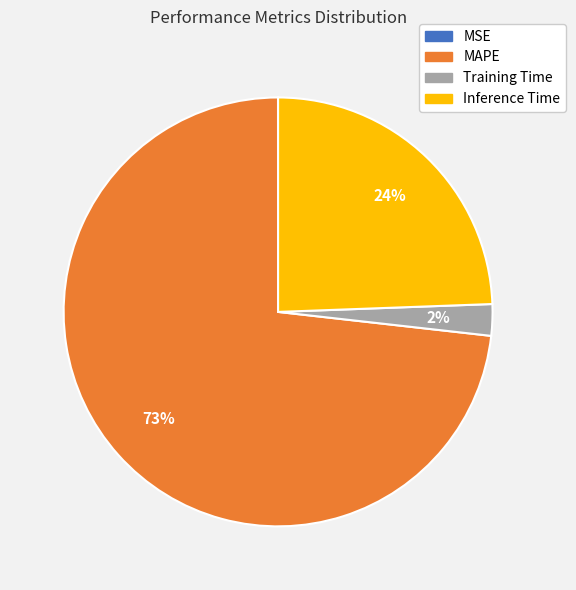

To the nearest percent, what is the average slice percentage?

25%